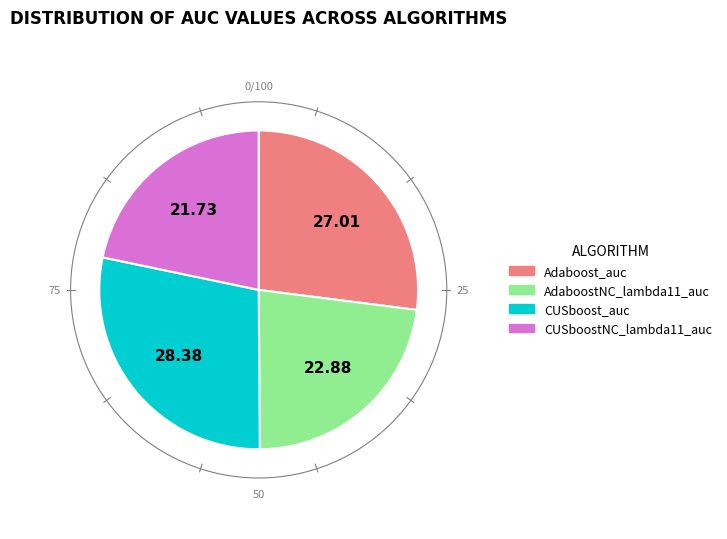

How many slices are in this pie chart?

4